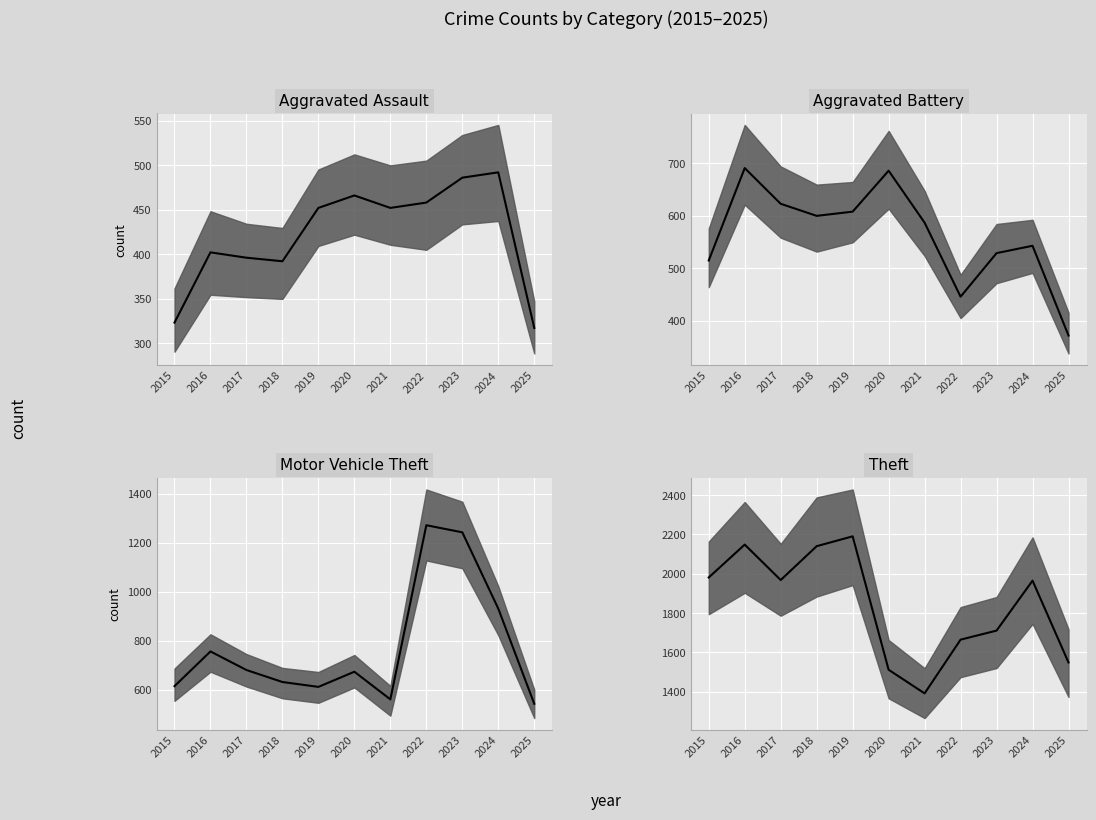

Is the value of Theft median at 2015 greater than the value of Aggravated Assault median at 2024?

Yes